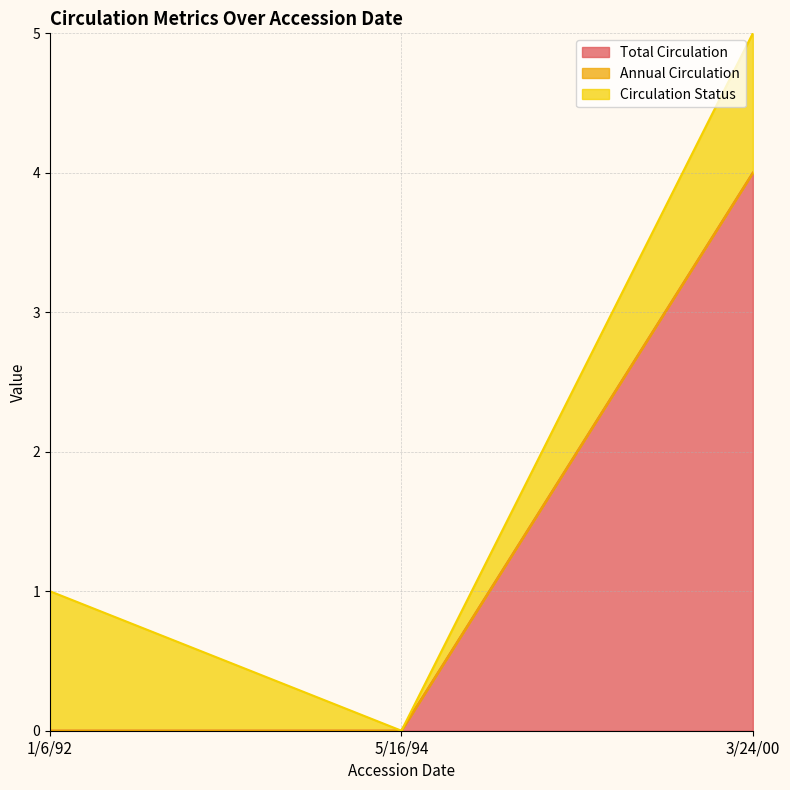

Which series changed the most between 1/6/92 and 3/24/00?

Total Circulation